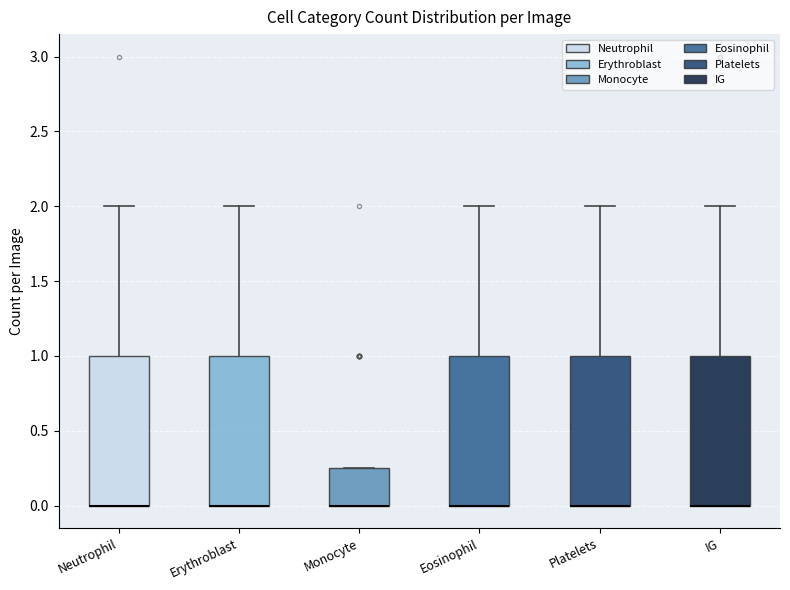

Reading left to right, transcribe this box plot: for each box, give where its median line is, the range the box spans, and where its two whiskers end, as read against the y-axis. The values are not printed on the chart, so give them approximately, as read against the axis.

Neutrophil: median 0.00 (drawn on the box's lower edge), box 0.00 to 1.00, whiskers 0.00 to 2.00
Erythroblast: median 0.00 (drawn on the box's lower edge), box 0.00 to 1.00, whiskers 0.00 to 2.00
Monocyte: median 0.00 (drawn on the box's lower edge), box 0.00 to 0.25, whiskers 0.00 to 0.25
Eosinophil: median 0.00 (drawn on the box's lower edge), box 0.00 to 1.00, whiskers 0.00 to 2.00
Platelets: median 0.00 (drawn on the box's lower edge), box 0.00 to 1.00, whiskers 0.00 to 2.00
IG: median 0.00 (drawn on the box's lower edge), box 0.00 to 1.00, whiskers 0.00 to 2.00